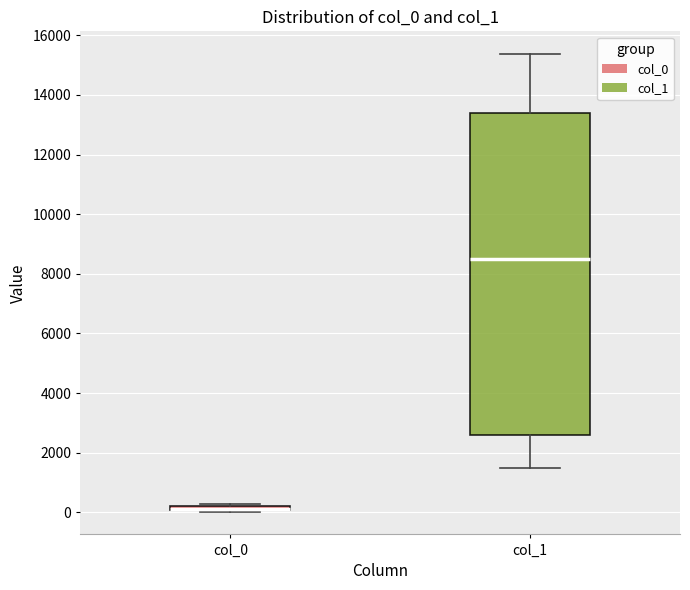

Where is the upper edge of the box for col_0 on the y-axis? The values are not printed on the chart, so give them approximately, as read against the axis.

200